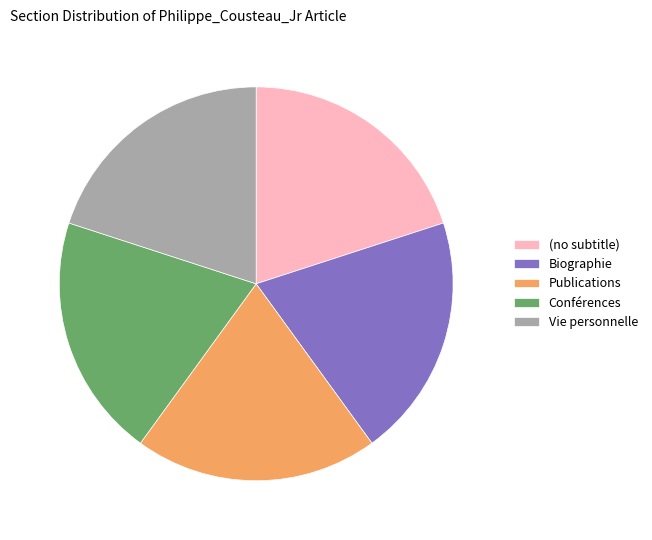

Combined, do Biographie and Publications account for over 50%?

No